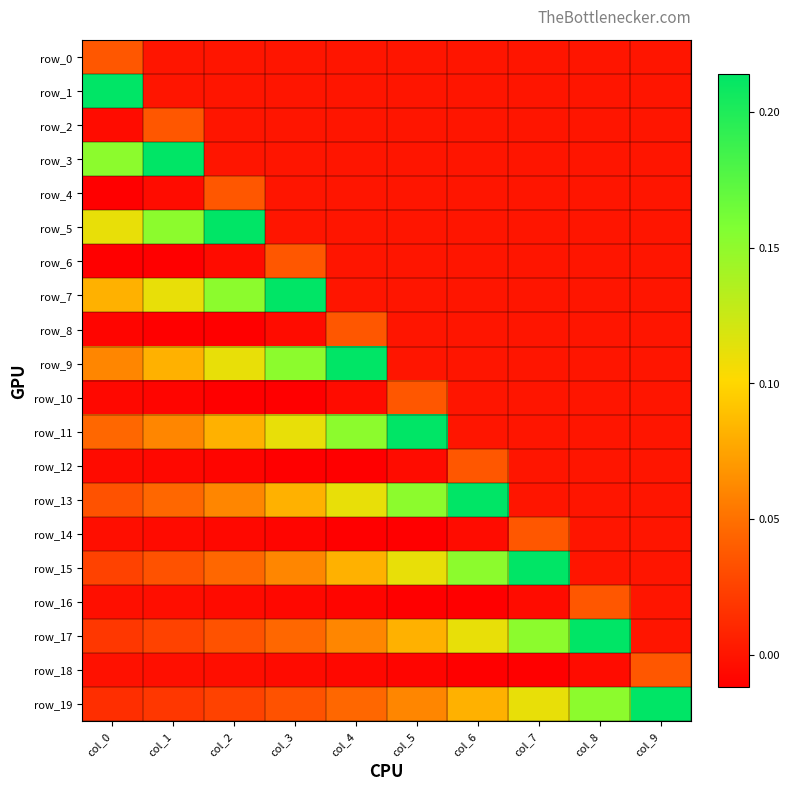

Rank the categories by row_1 value from lowest to highest.

col_1, col_2, col_3, col_4, col_5, col_6, col_7, col_8, col_9, col_0